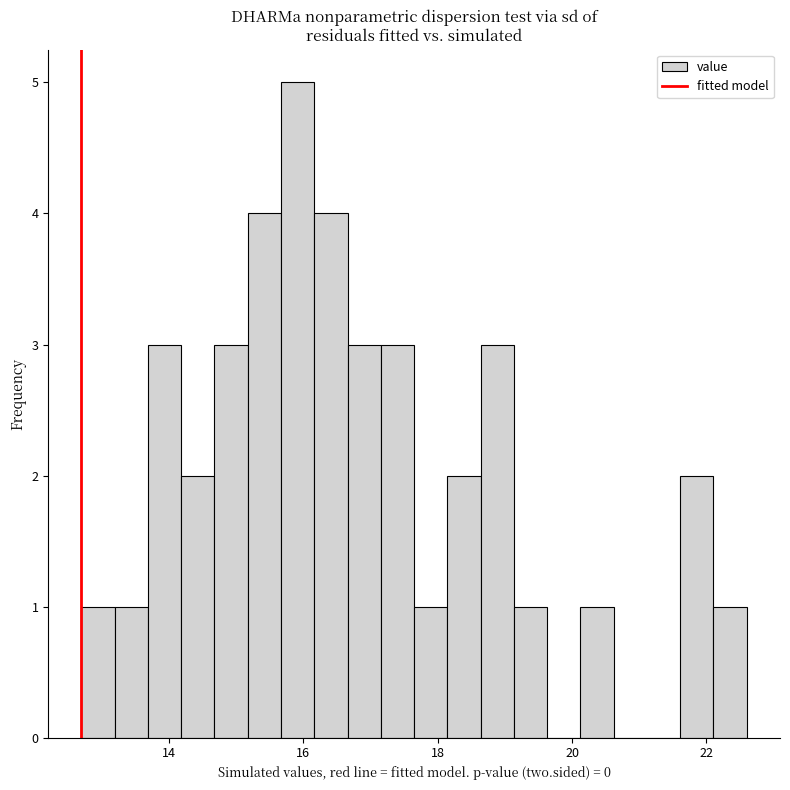

Around what value on the x-axis is the tallest bar? Give the approximate position of its centre, as read against the axis.

16.0